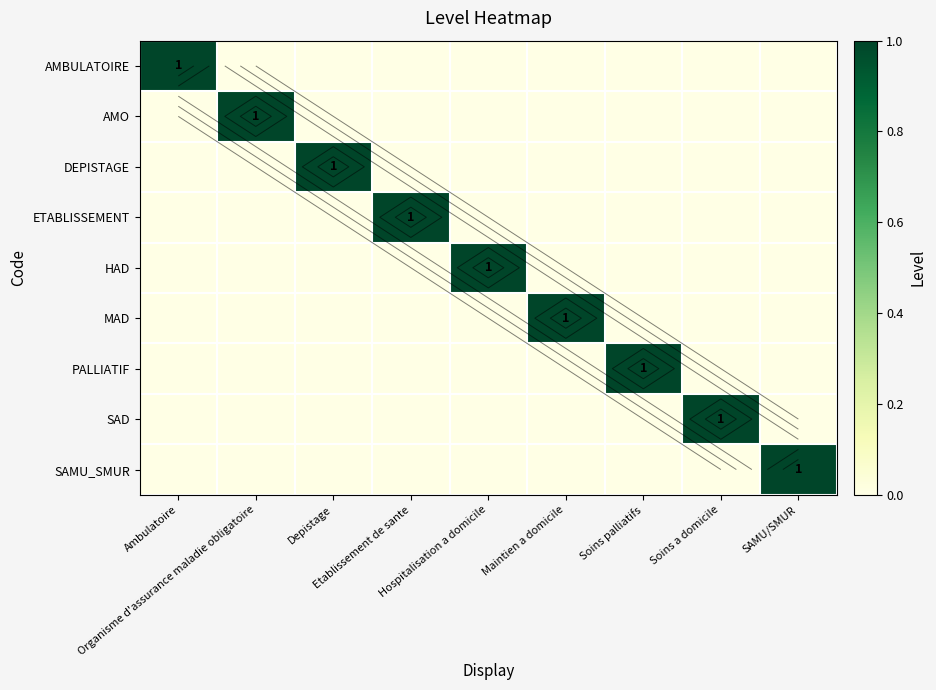

True or false: MAD has a value of 0 at SAMU/SMUR.

True